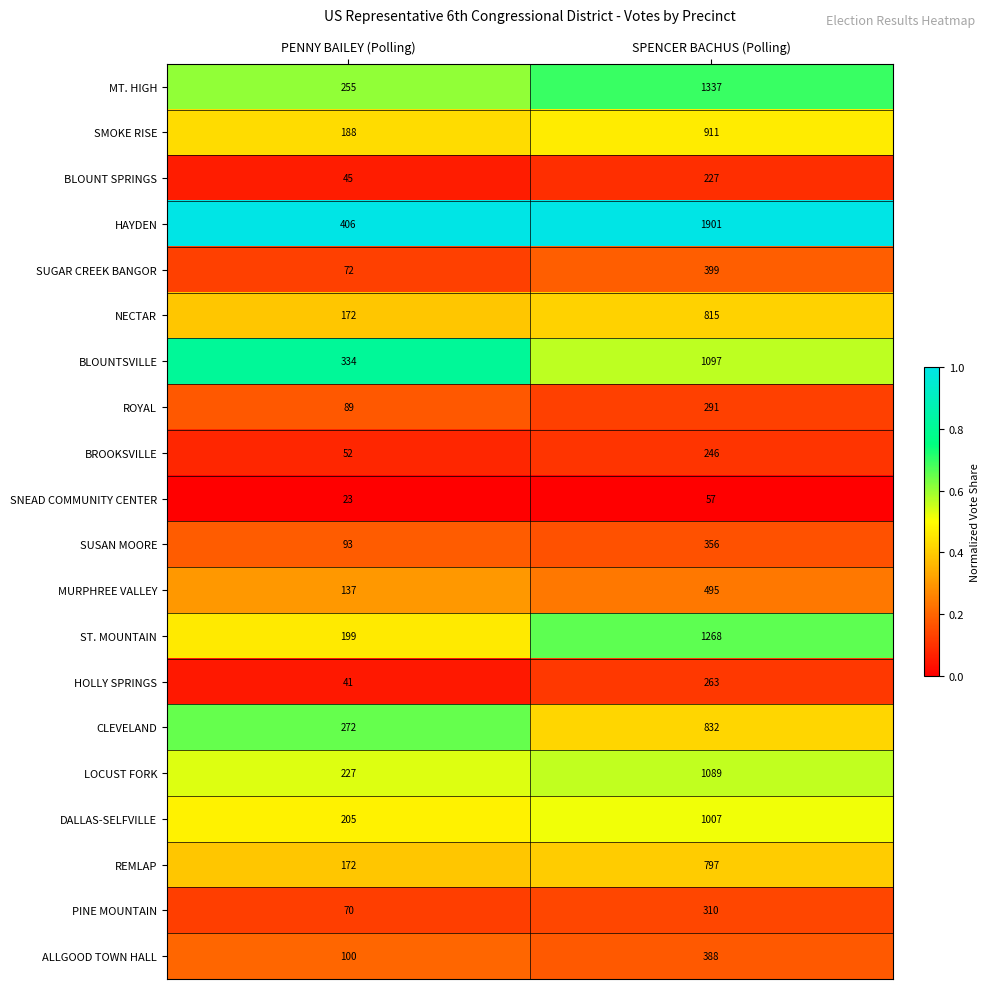

What is the sum of the HOLLY SPRINGS values at SPENCER BACHUS (Polling) and PENNY BAILEY (Polling)?

304